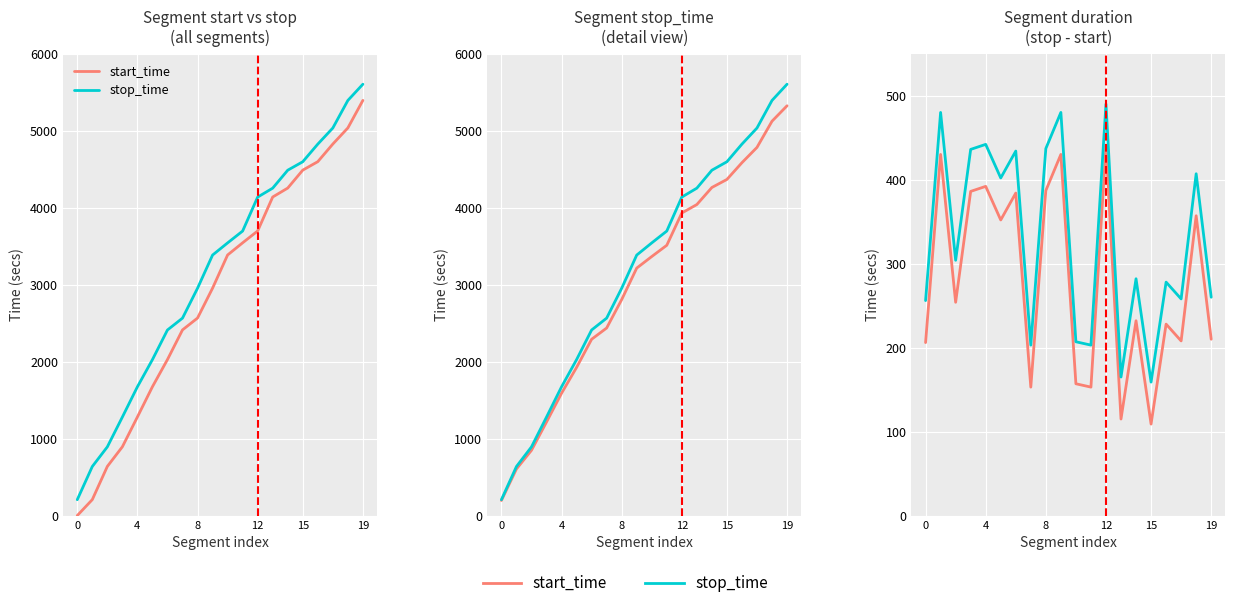

How many data points in start_time are above 254?

9